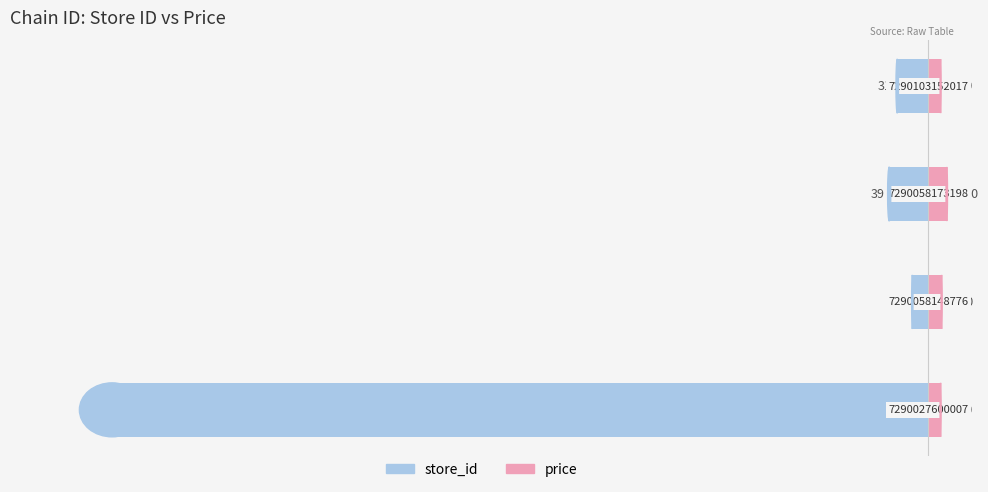

How many groups of bars are there?

4